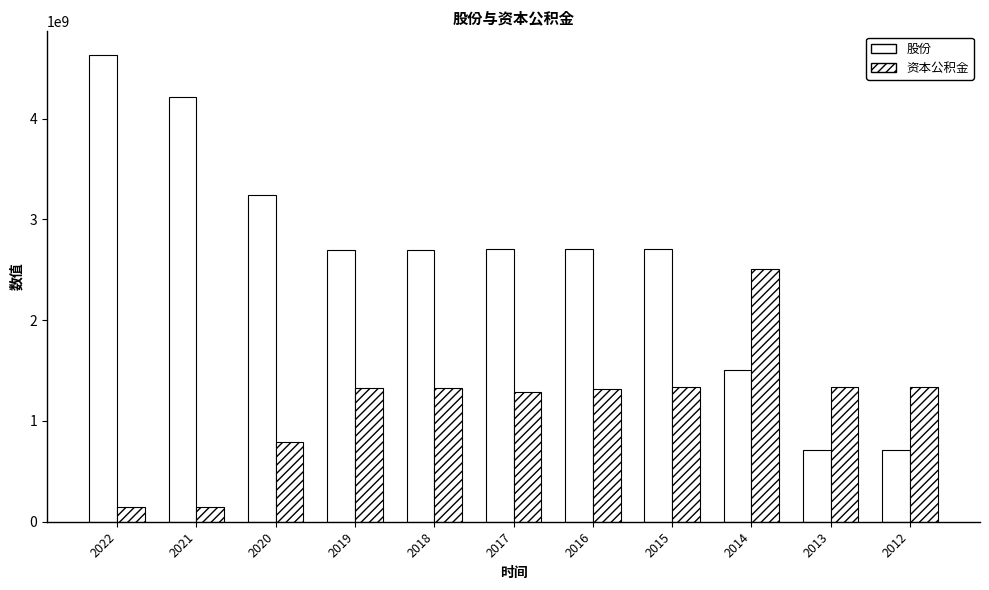

How many groups of bars are there?

11